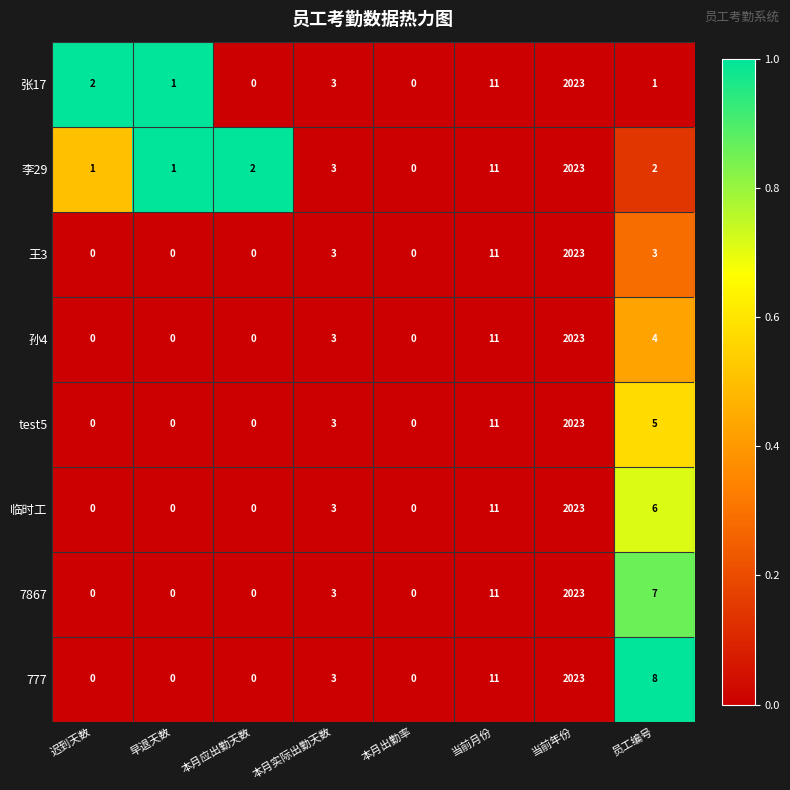

The 李29 series shows 2 at 员工编号. True or false?

True